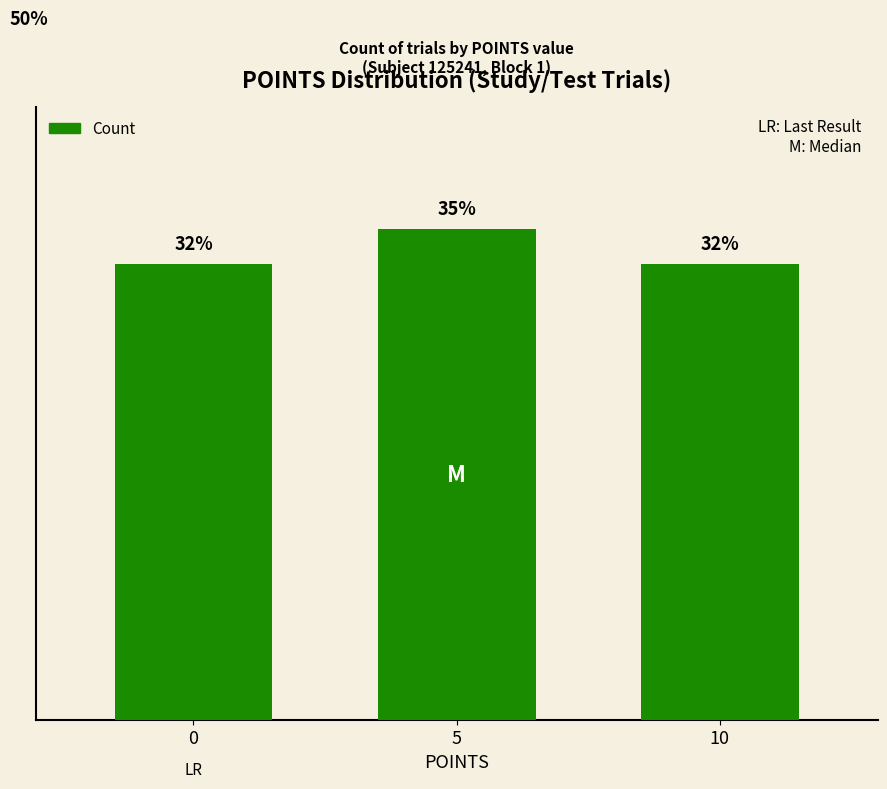

Rank the categories by value from highest to lowest.

5, 0, 10